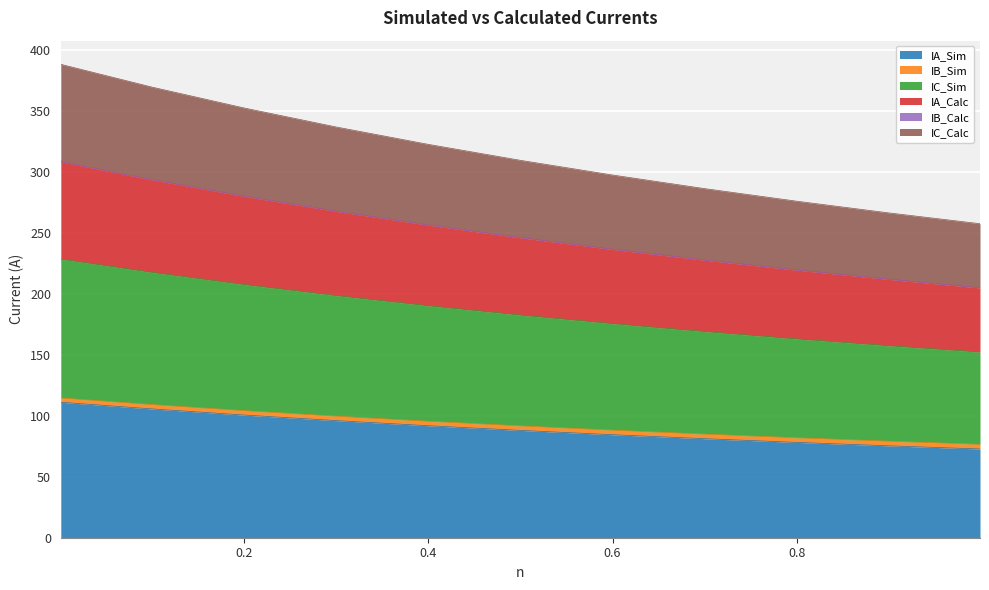

True or false: IA_Sim and IC_Calc cross at least once.

False